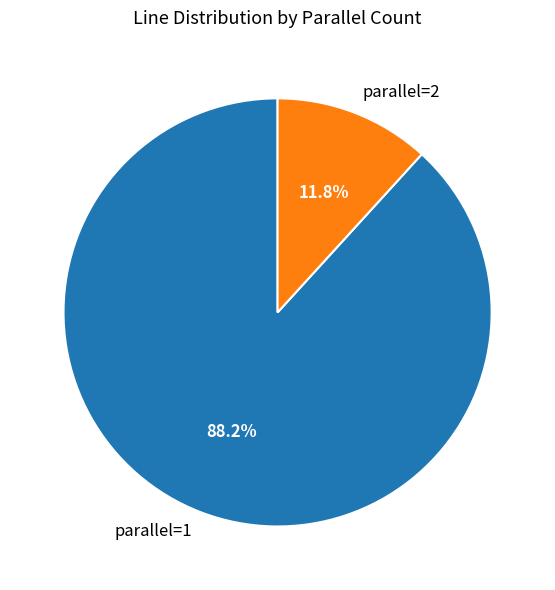

Do parallel=1 and parallel=2 together represent more than half of the pie?

Yes